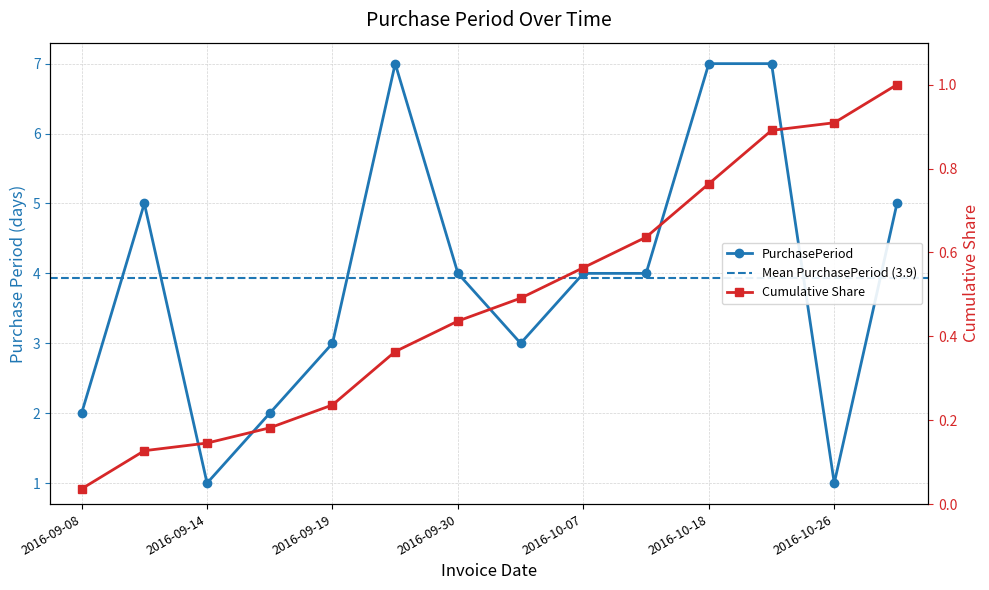

How many points are higher than both their immediate neighbors (excluding endpoints)?

2